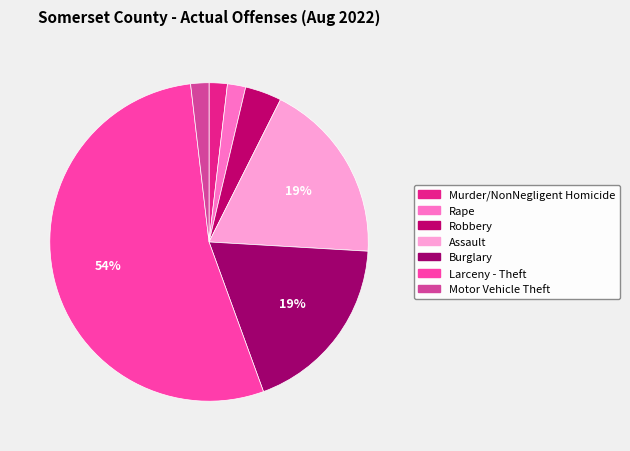

Approximately how many times larger is the value at Assault compared to Burglary?

1.0